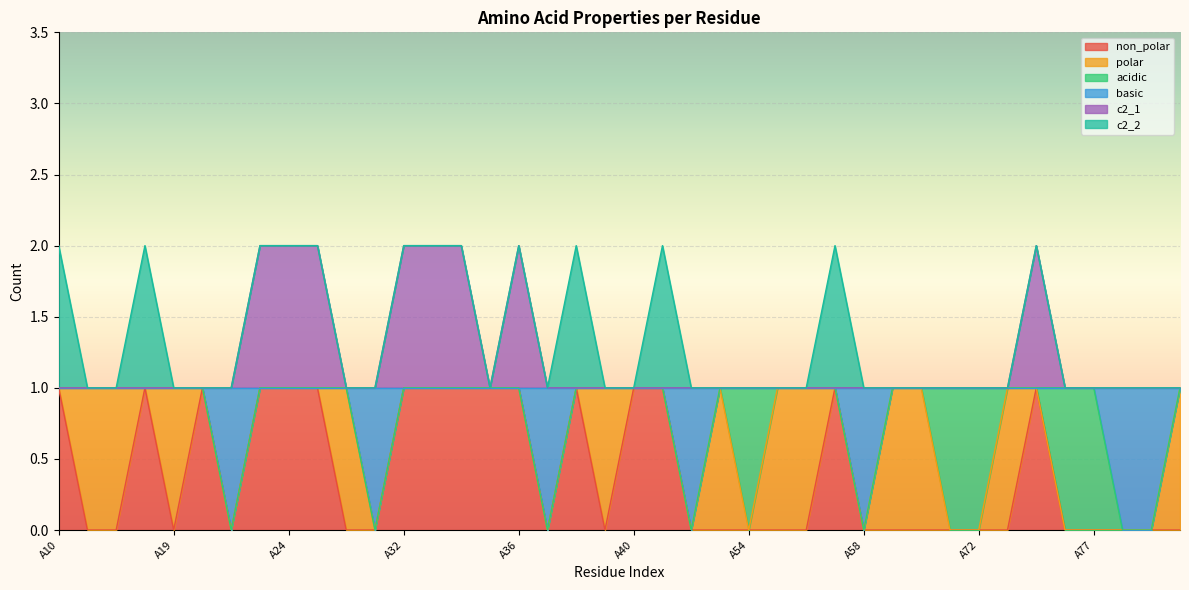

The value of non_polar at A77 is 0. True or false?

True